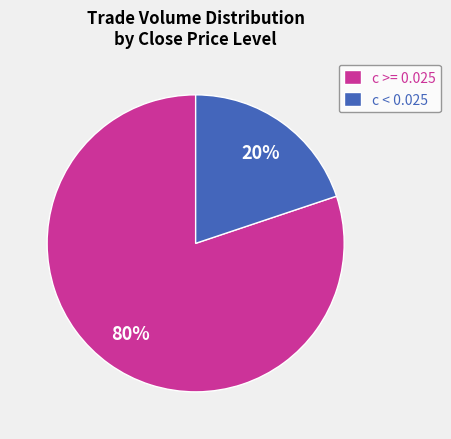

How many slices are in this pie chart?

2